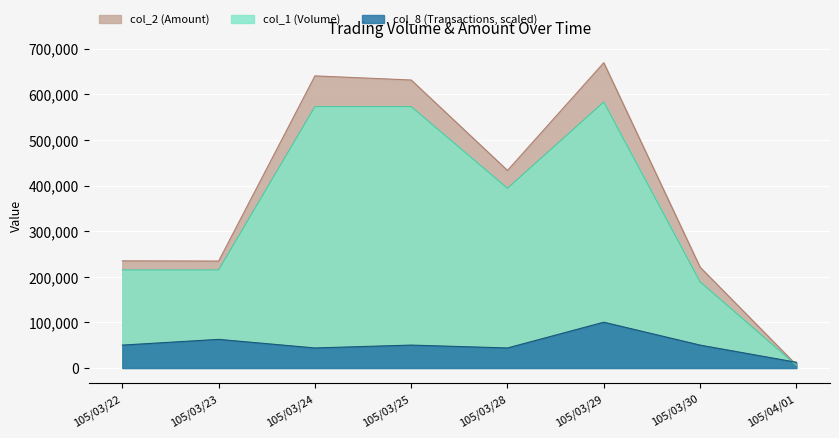

At how many categories does at least one series exceed 104950?

7